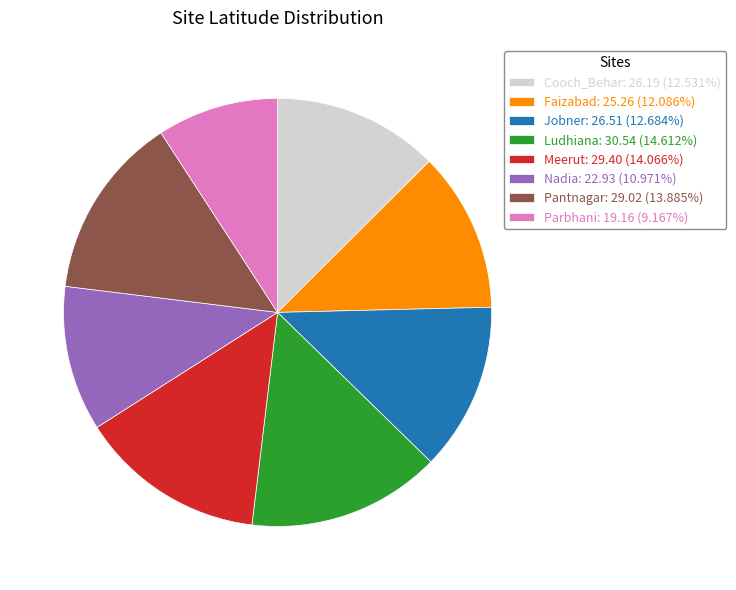

Do Pantnagar: 29.02 (13.885%) and Nadia: 22.93 (10.971%) together represent more than half of the pie?

No